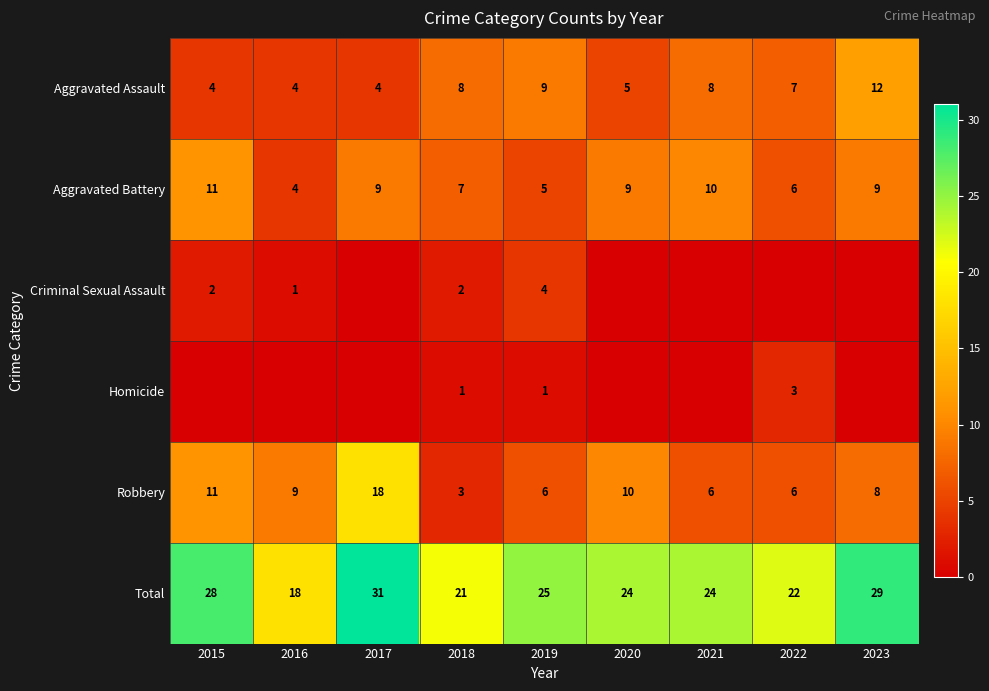

What is the sum of the Total values at 2019 and 2017?

56